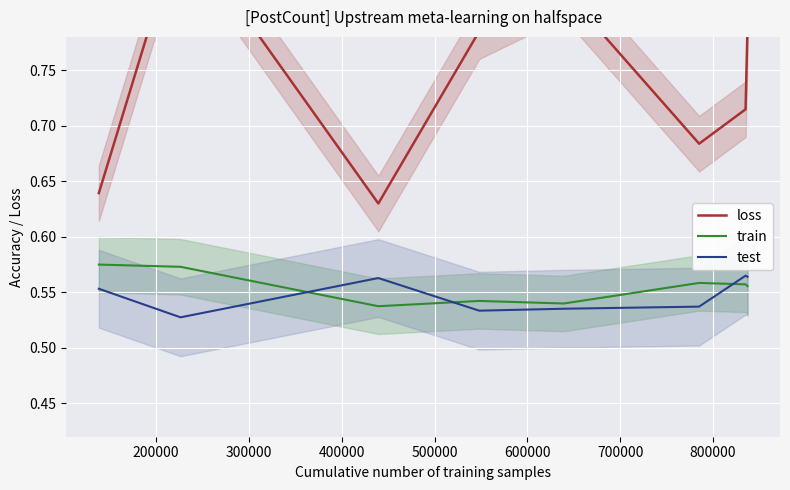

Rank the series by their maximum value, from lowest to highest.

test, train, loss